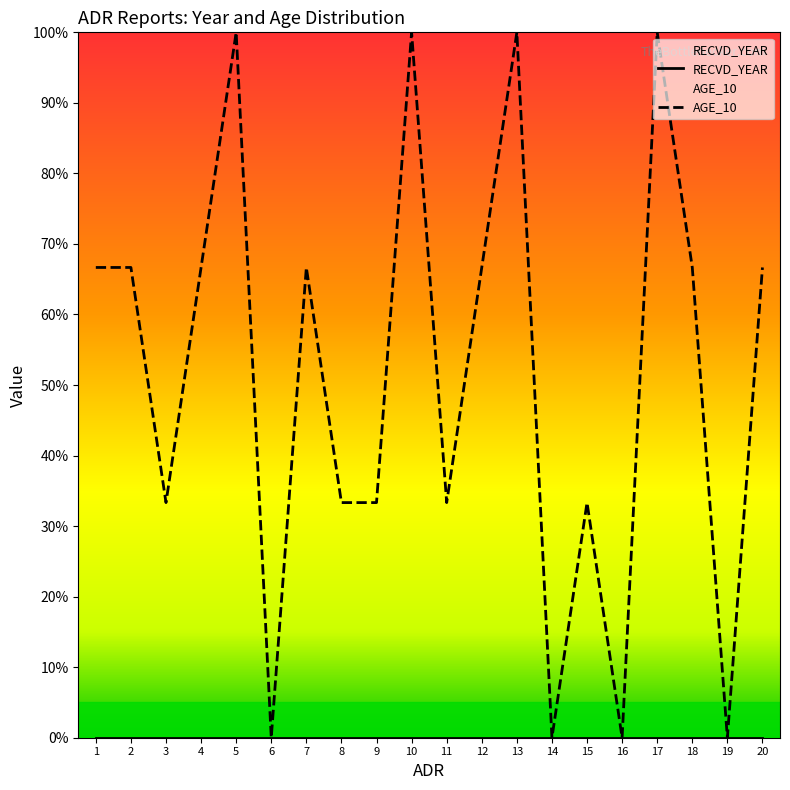

List the labels in order of value, largest first.

5, 10, 13, 17, 1, 2, 4, 7, 12, 18, 20, 3, 8, 9, 11, 15, 6, 14, 16, 19